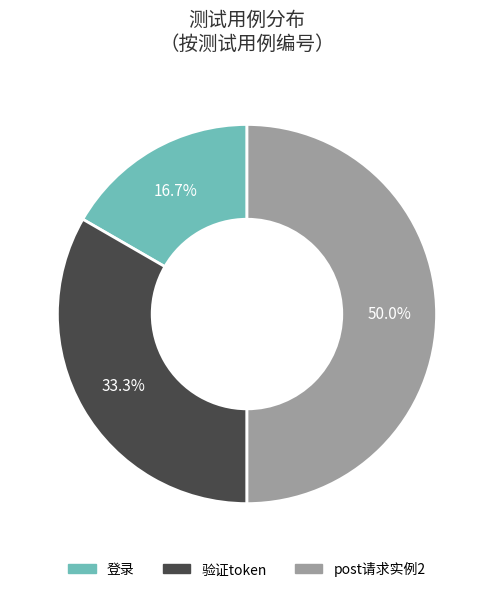

How many slices are in this pie chart?

3